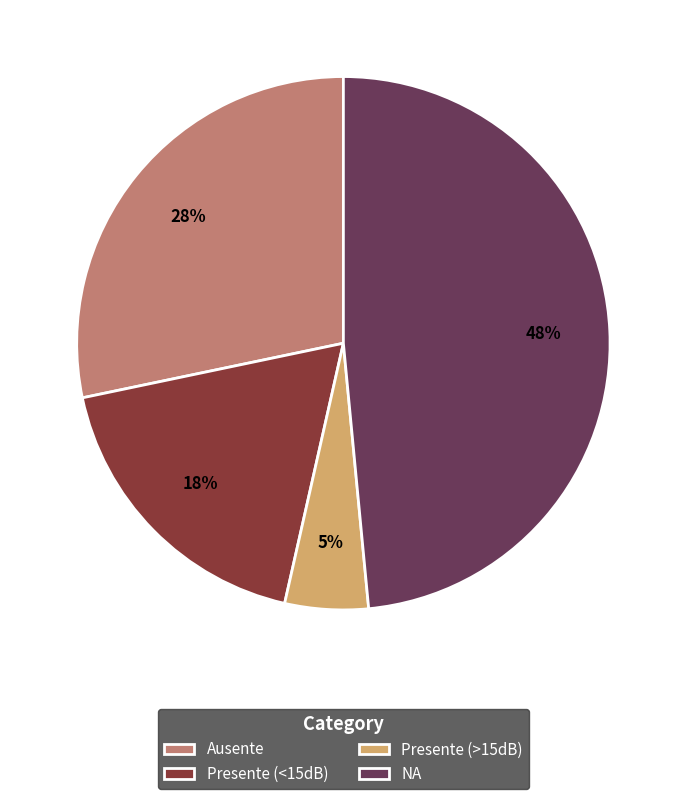

The Presente (<15dB) slice represents 6% of the pie. True or false?

False